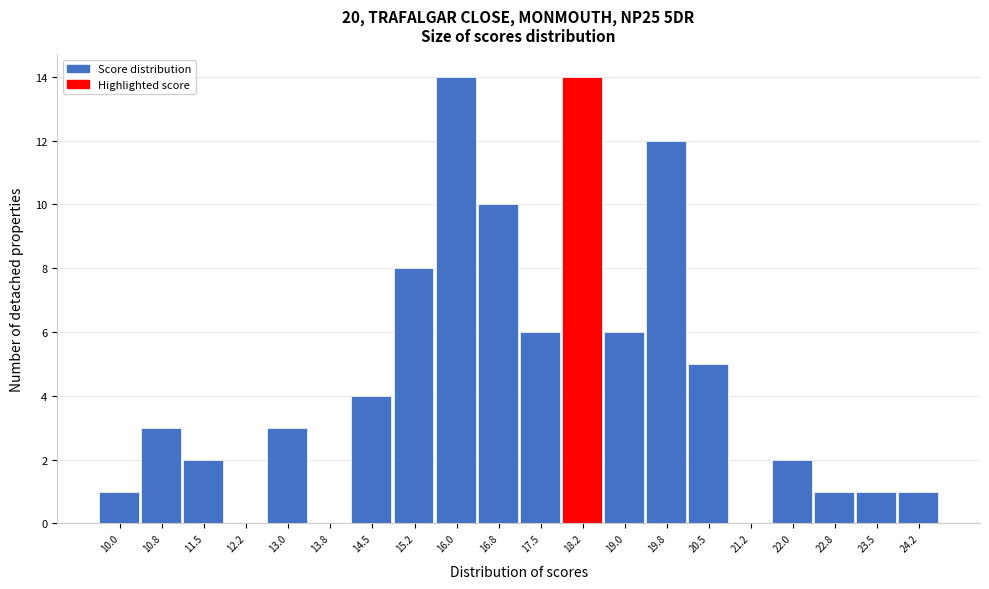

Reading right to left, extract all data points from this chart.

24.2=1	23.5=1	22.8=1	22.0=2	21.2=0	20.5=5	19.8=12	19.0=6	18.2=14	17.5=6	16.8=10	16.0=14	15.2=8	14.5=4	13.8=0	13.0=3	12.2=0	11.5=2	10.8=3	10.0=1